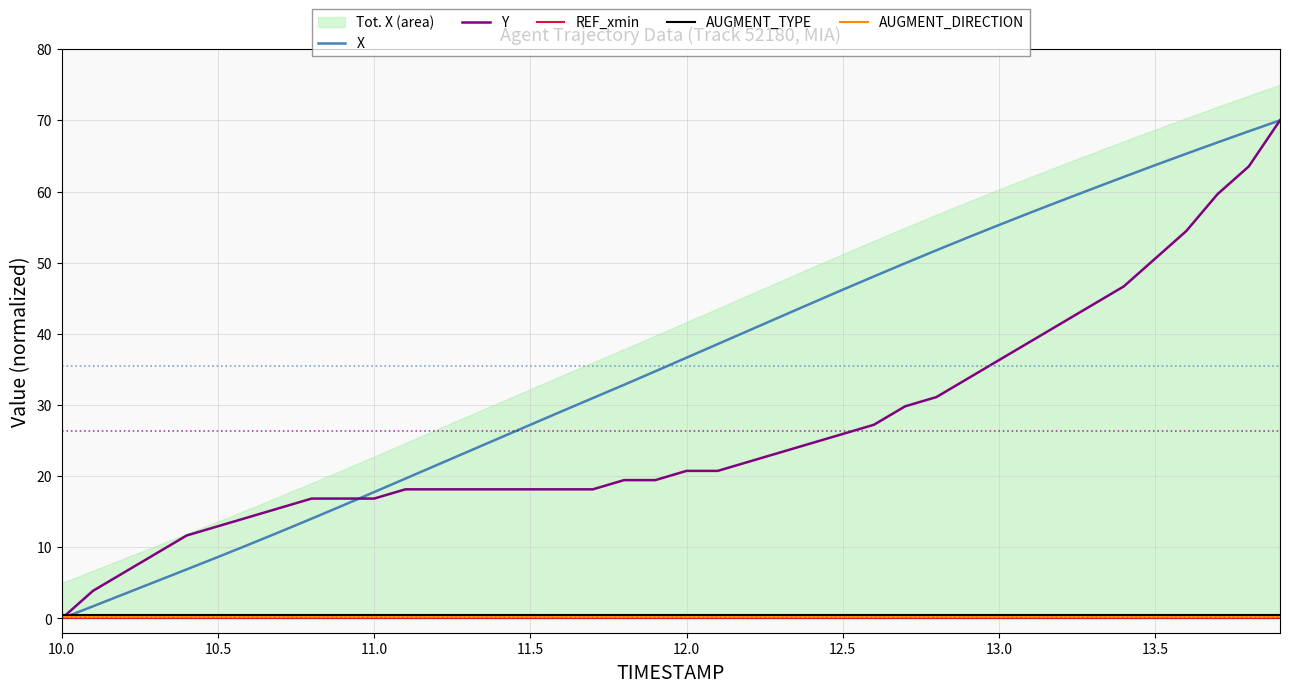

What is the sum of all AUGMENT_DIRECTION values?

8.0